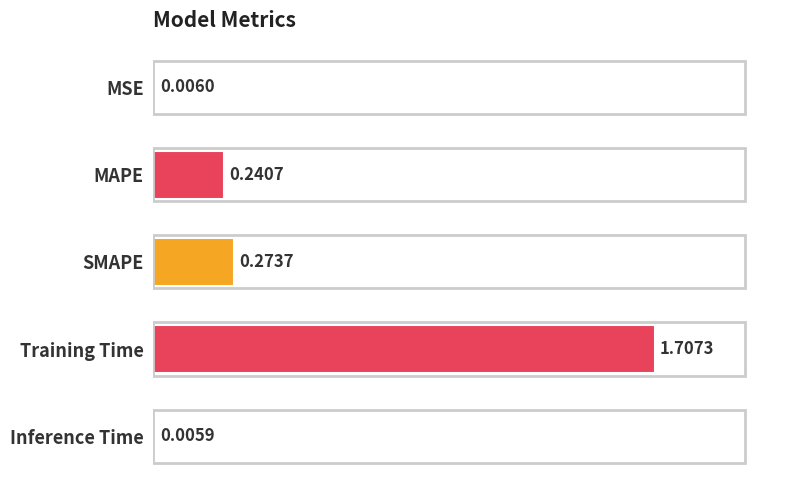

What is the change in value from MSE to Training Time?

+1.7